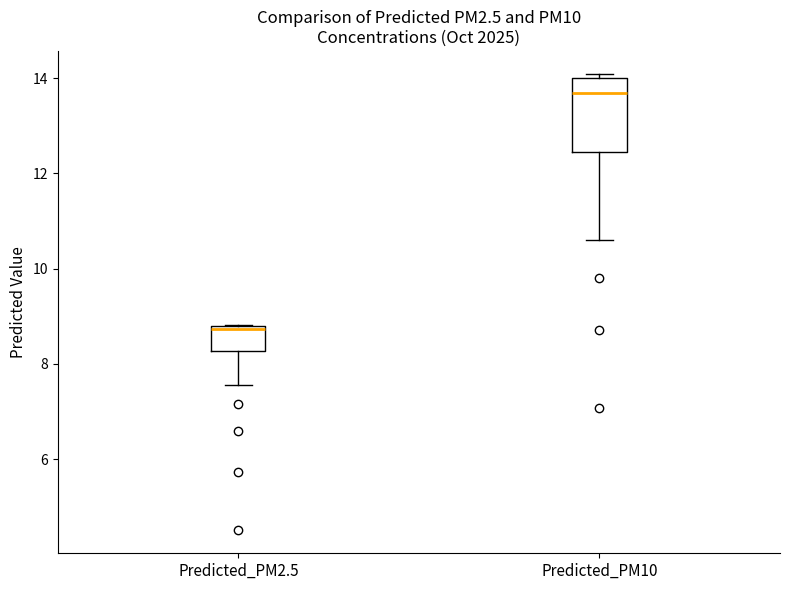

Which box has the lowest median line?

Predicted_PM2.5